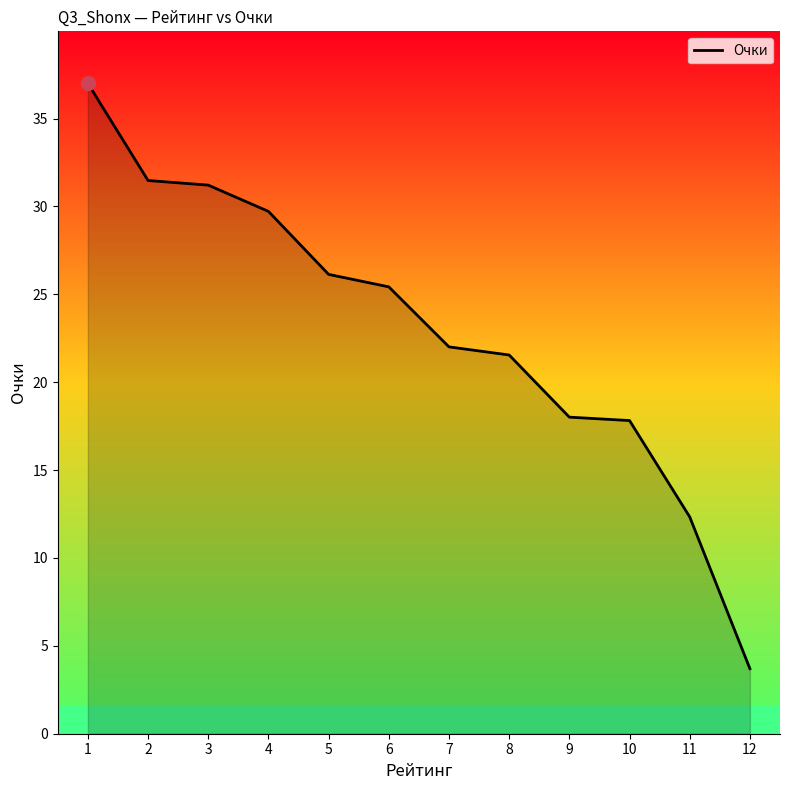

What is the value of the 1st point from the left?

37.0